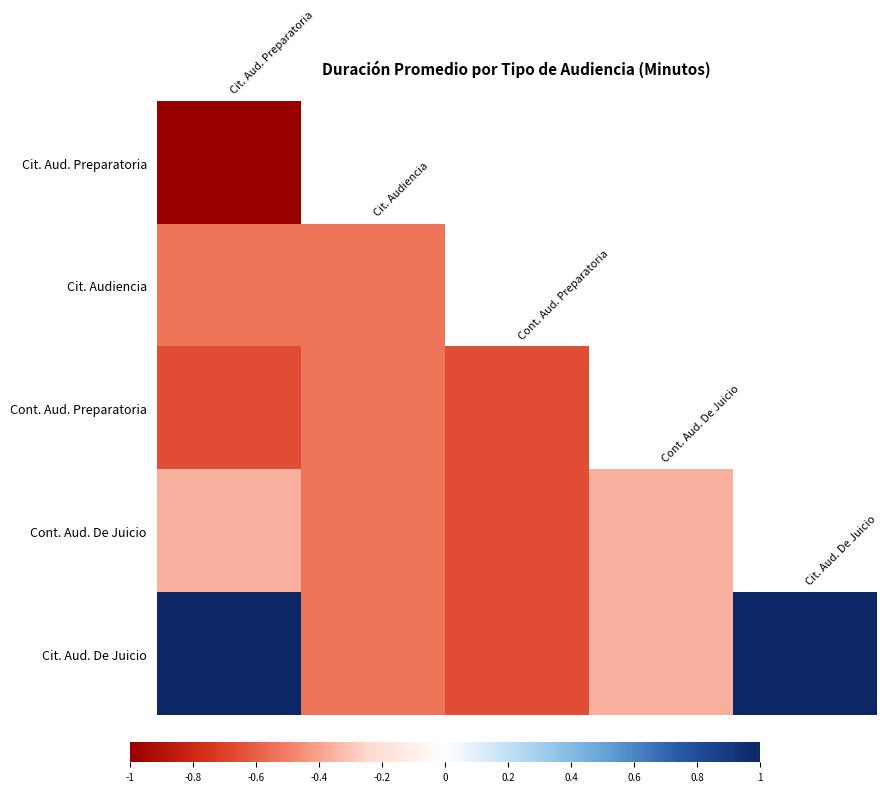

How many Cit. Aud. De Juicio values are between 0 and 1?

2